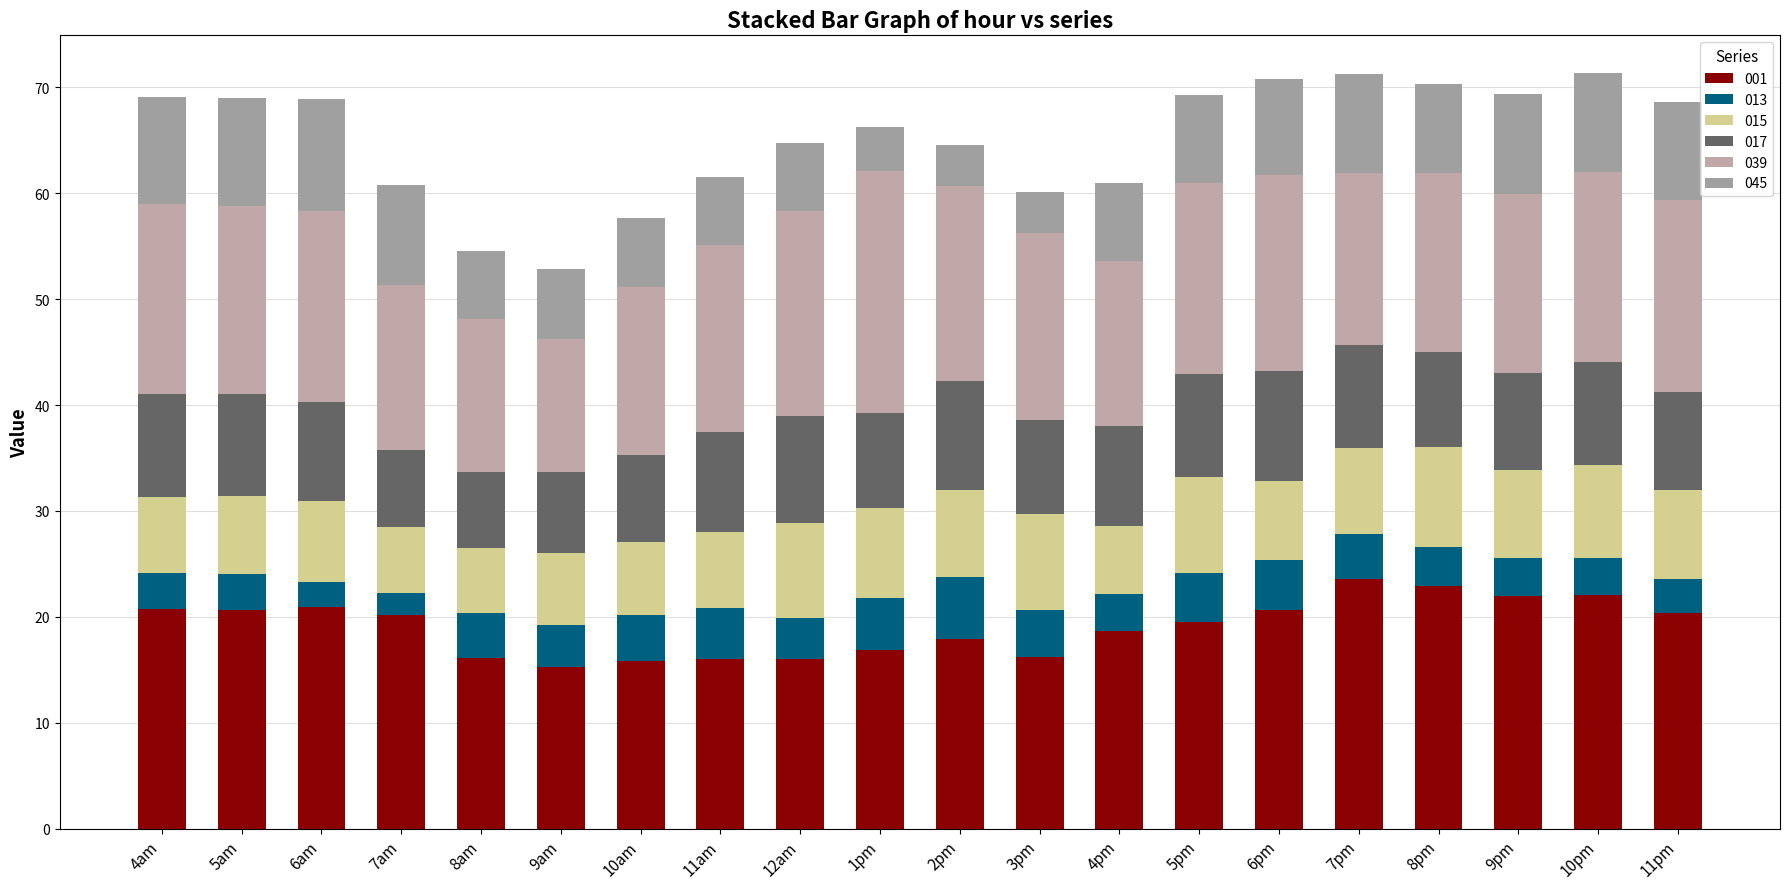

Which has a higher value, 4am or 8pm?

8pm